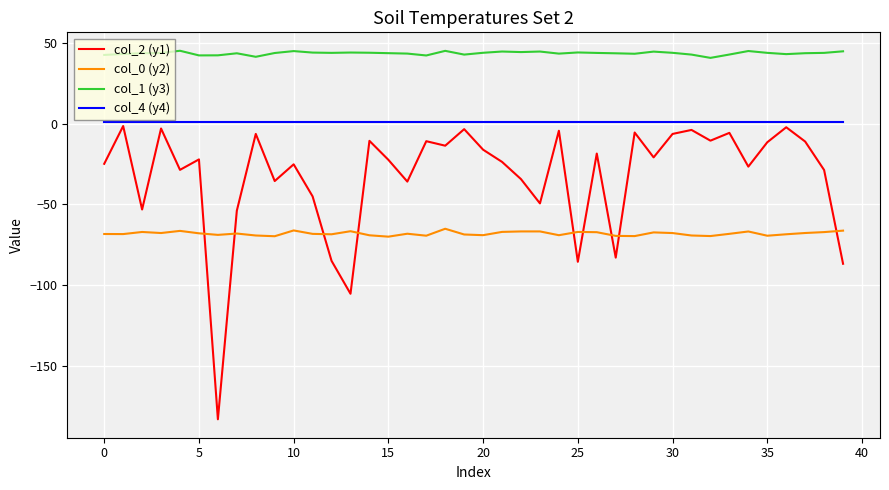

Which series has the largest total across all categories?

col_1 (y3)